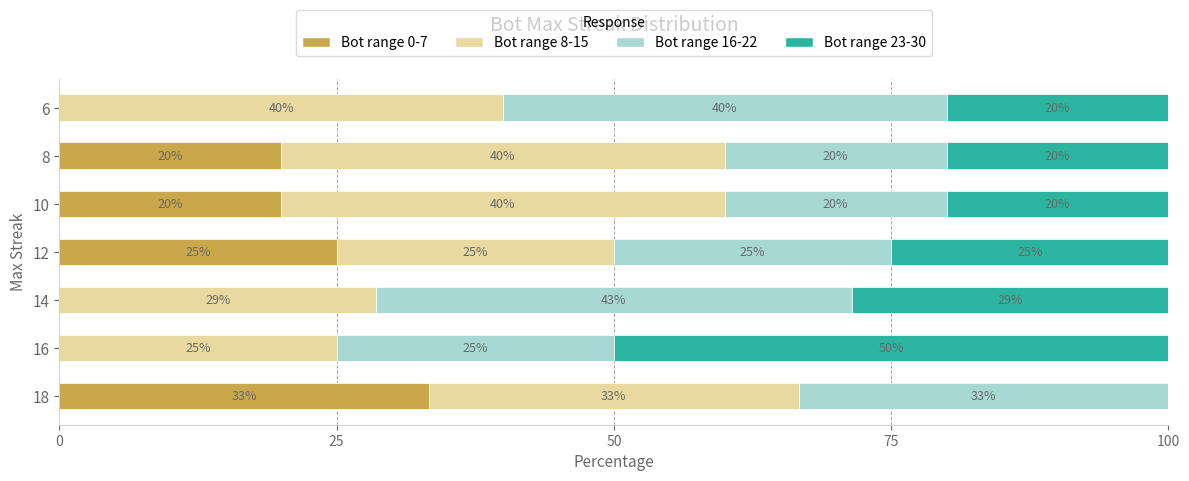

What is the total value across all series at 6?

100.0